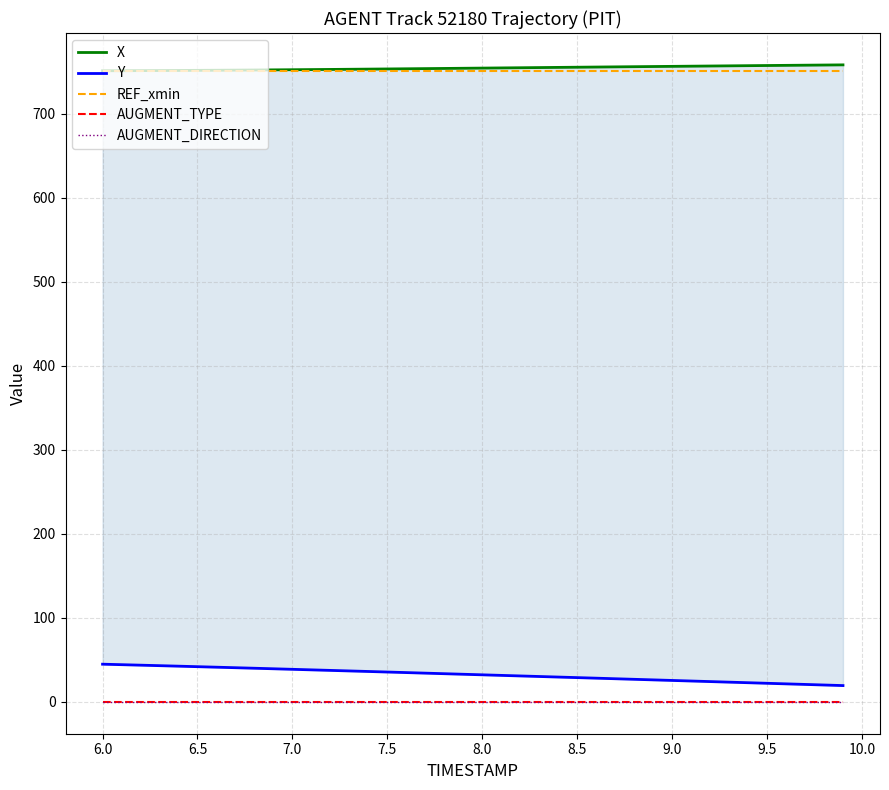

Which series has the widest spread of values?

Y